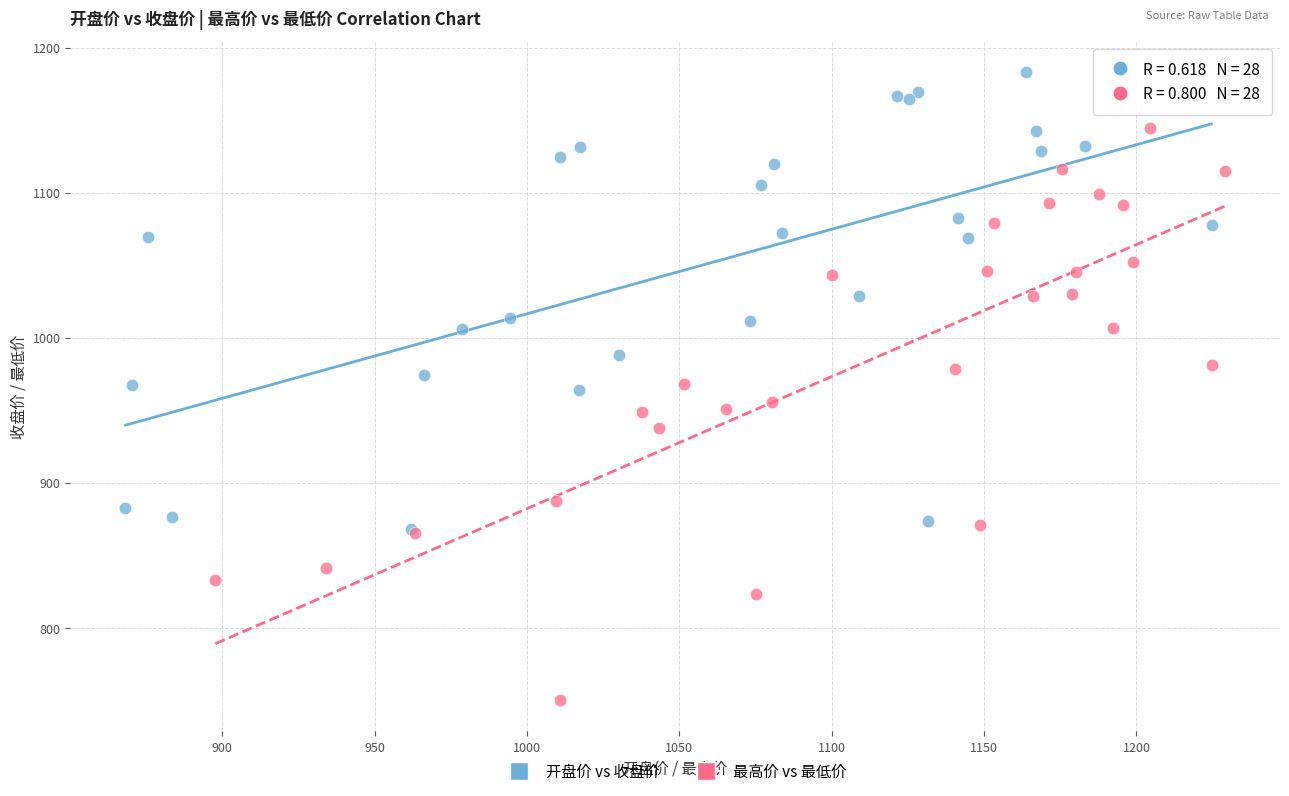

Which series contains the lowest Y value?

最高价 vs 最低价